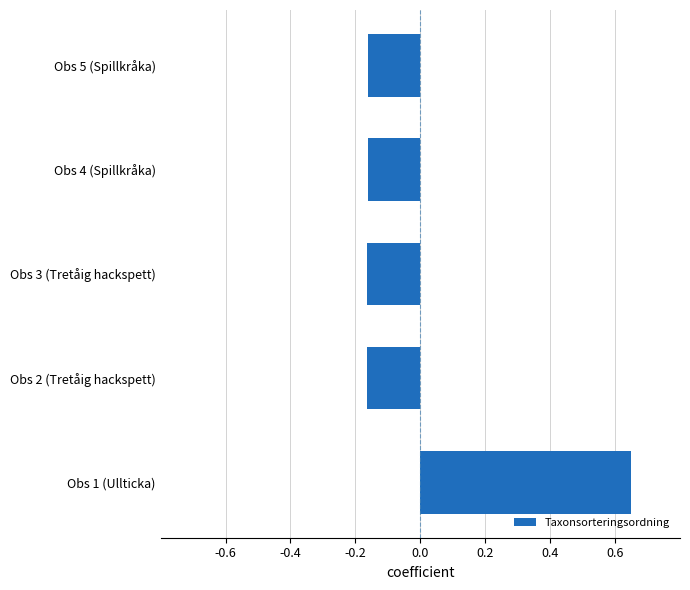

What is the change in value from Obs 1 (Ullticka) to Obs 5 (Spillkråka)?

-0.8